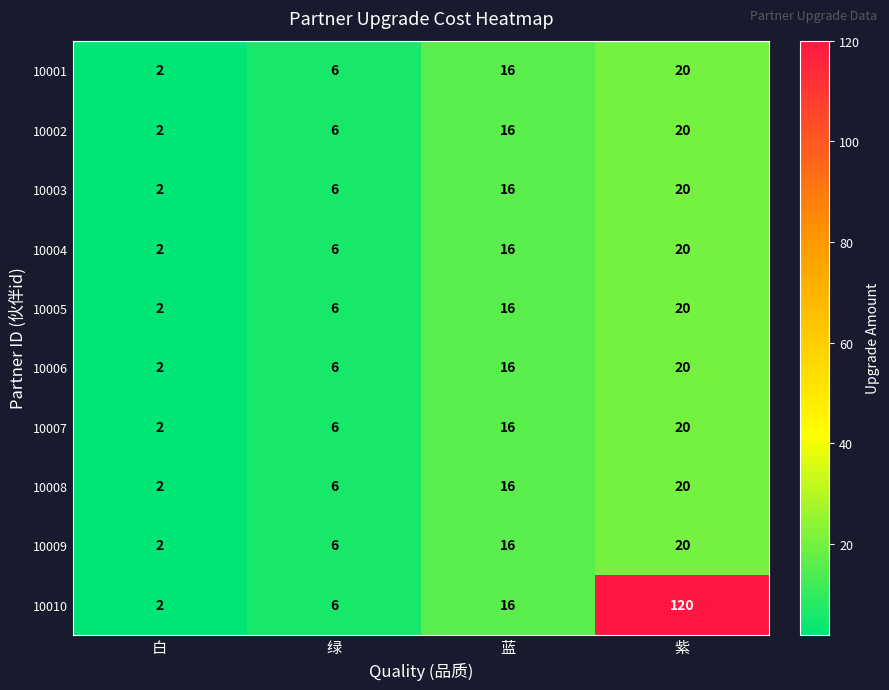

What is the maximum value shown in the chart?

120